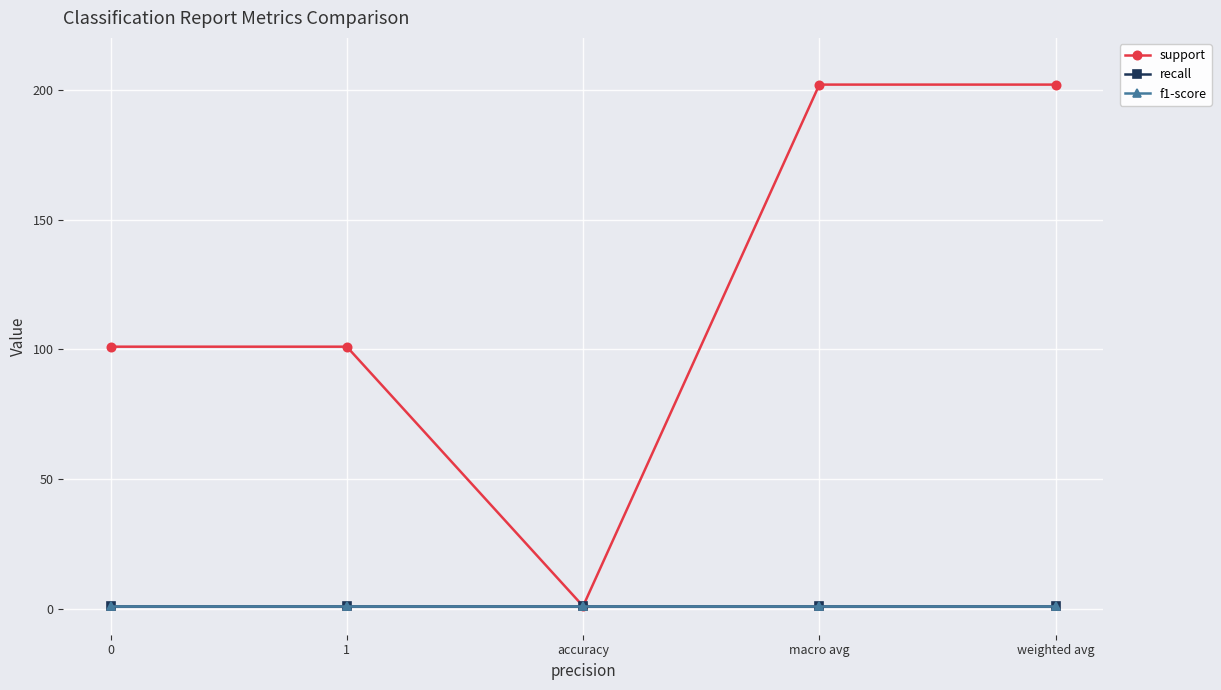

Between 0 and 1, which series saw the biggest shift?

support